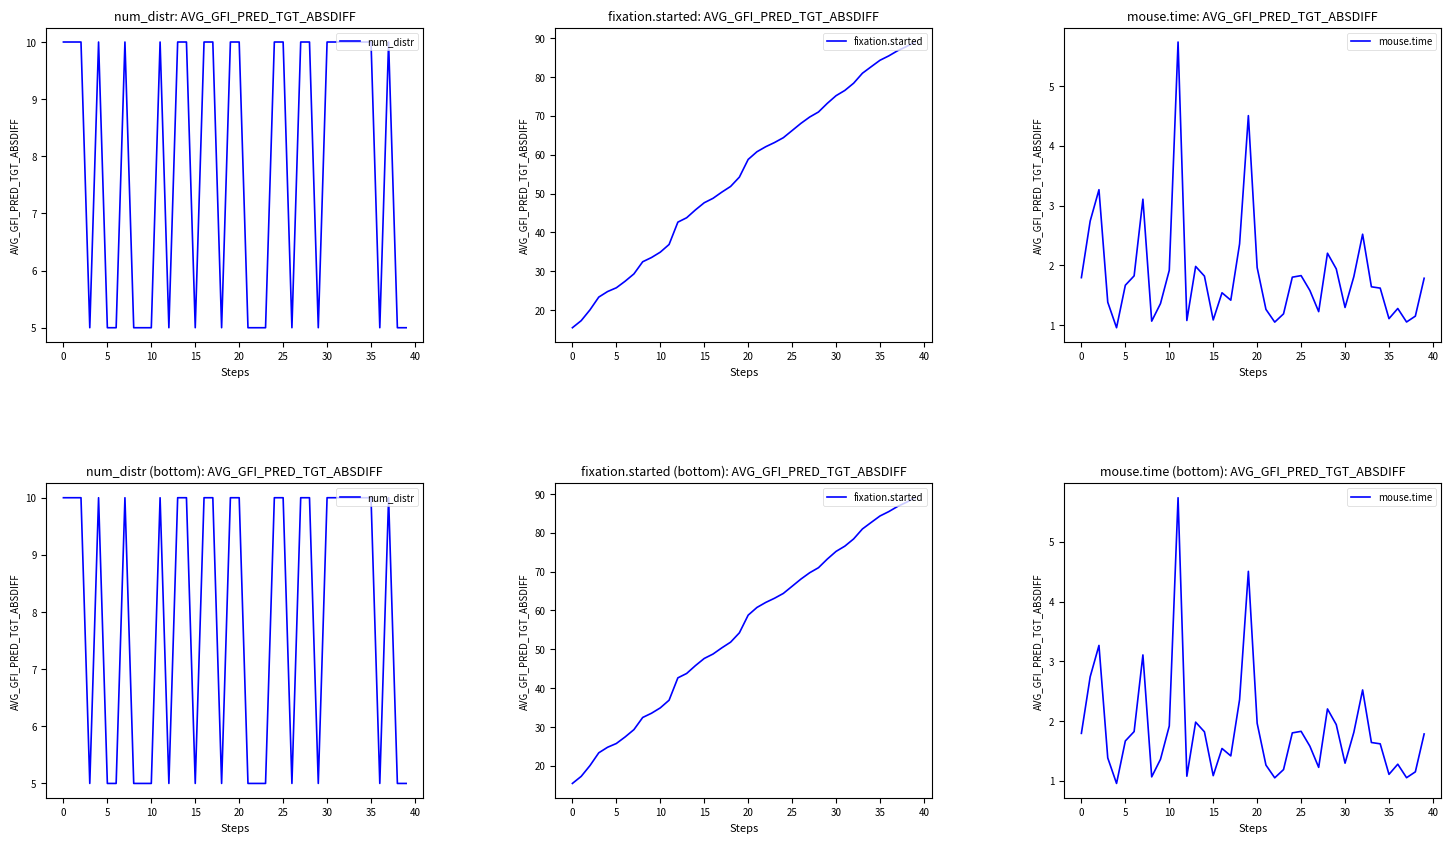

Which has a higher value, 26 or 13?

13